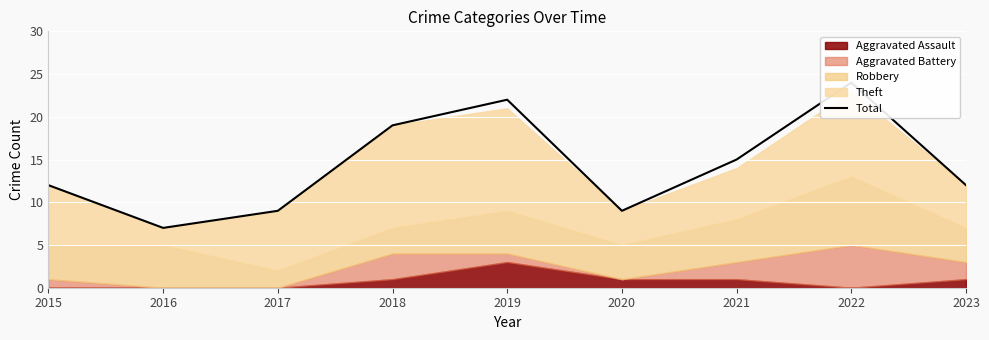

How many lines are shown in the chart?

1